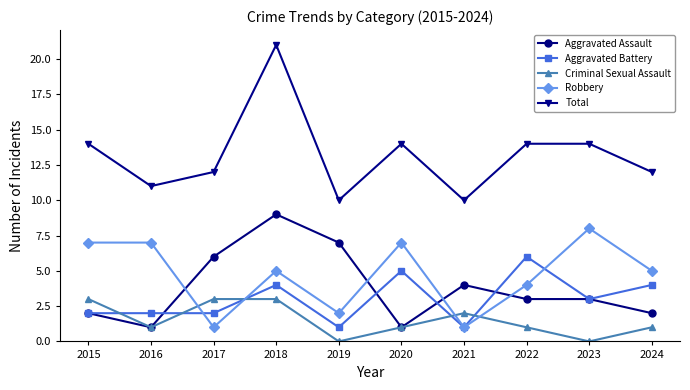

What is the sum of the Aggravated Battery values at 2022 and 2021?

7